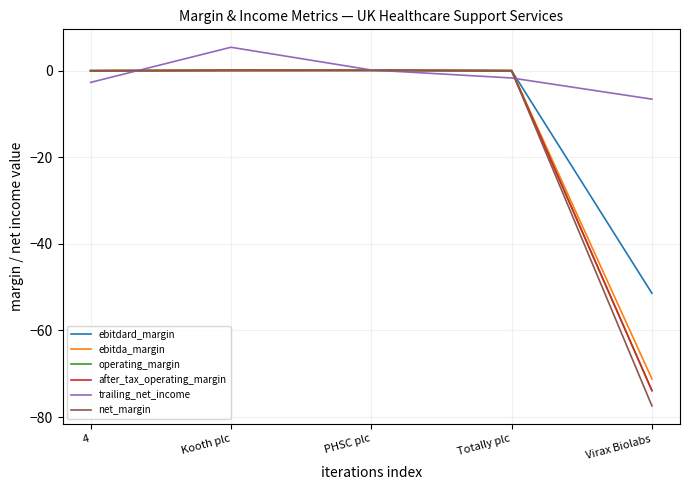

What is the greatest value displayed?

5.4